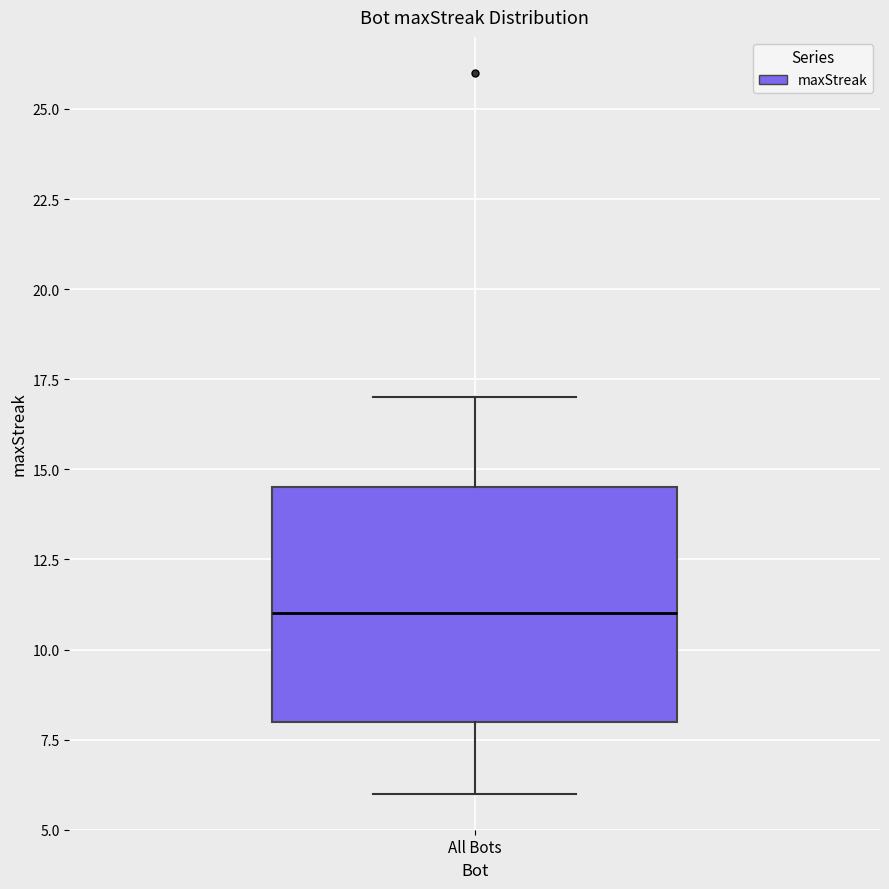

Read this box plot against the y-axis: the position of the median line, the range covered by the box, and the ends of both whiskers. The values are not printed on the chart, so give them approximately, as read against the axis.

median 11.0, box 8.0 to 14.5, whiskers 6.0 to 17.0